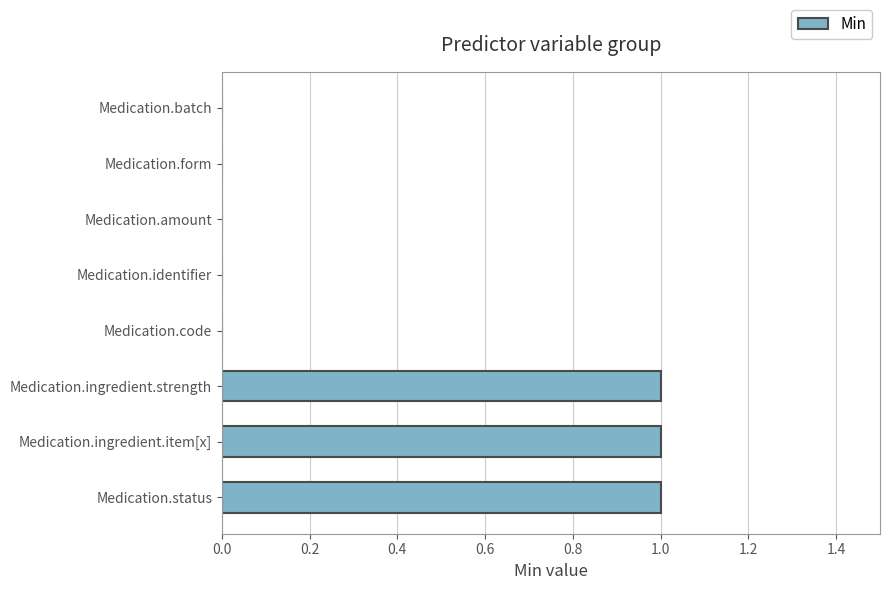

True or false: the data shows 0 at Medication.form.

True